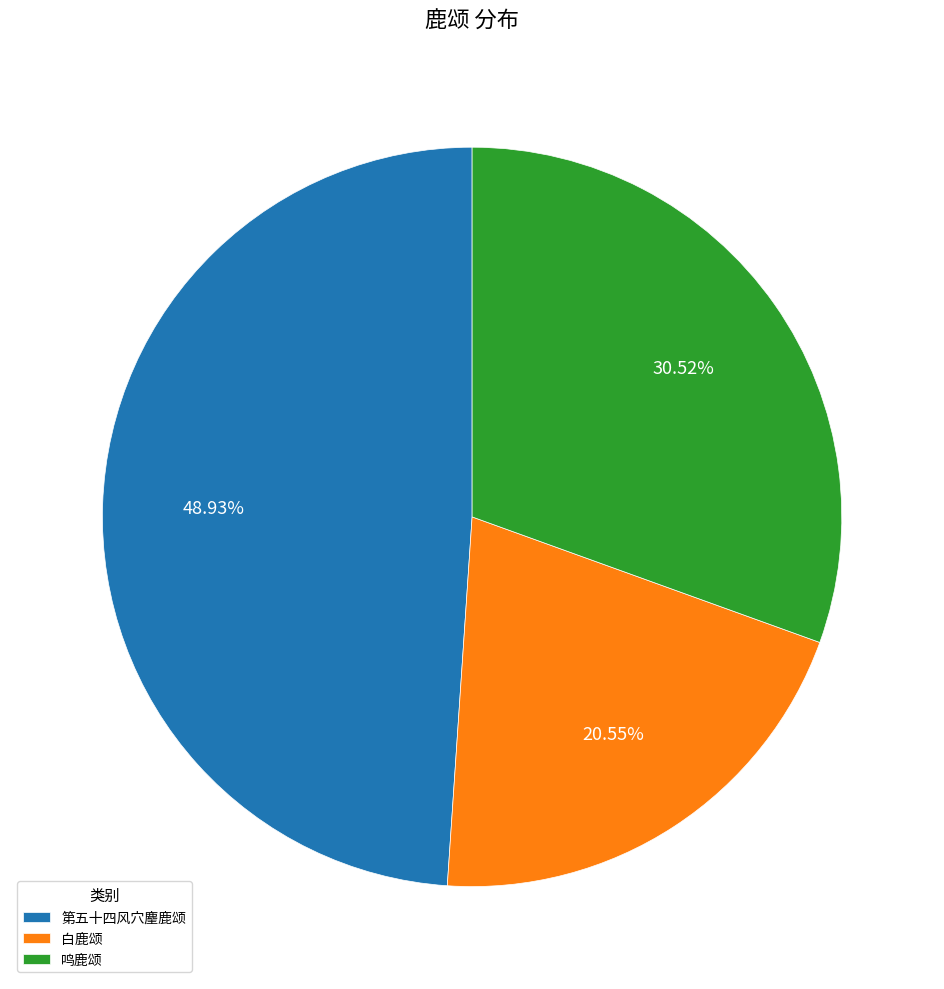

To the nearest percent, what portion does 鸣鹿颂 represent?

31%